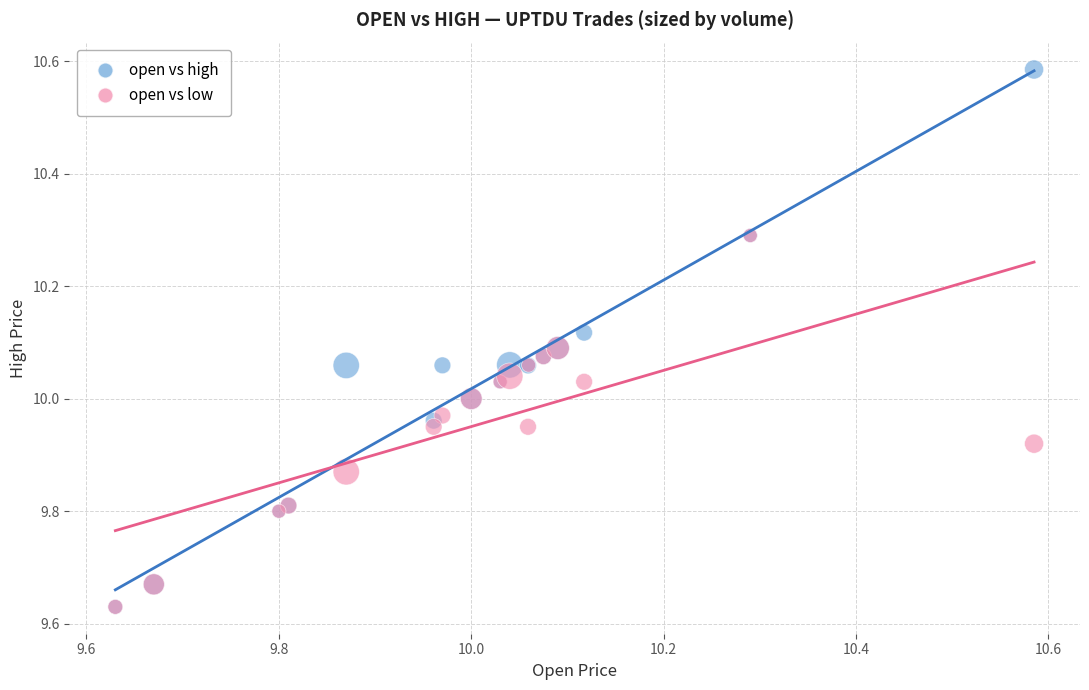

Which series has the largest Y range (max minus min)?

open vs high